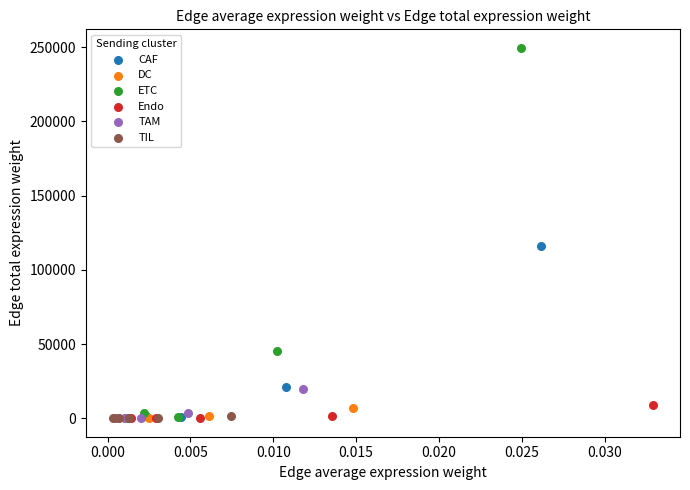

Which series contains the highest Y value?

ETC